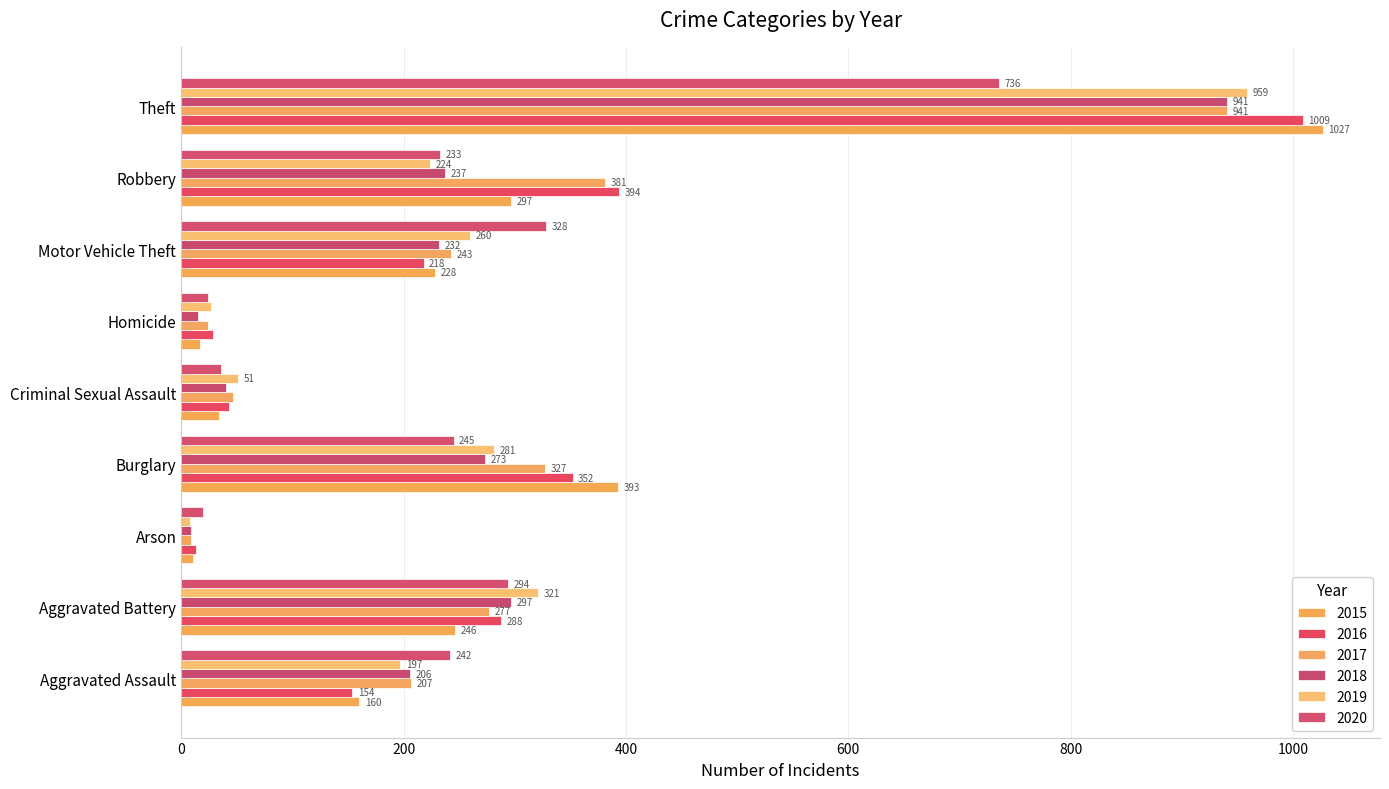

What is the label of the 1st bar from the left?

Aggravated Assault